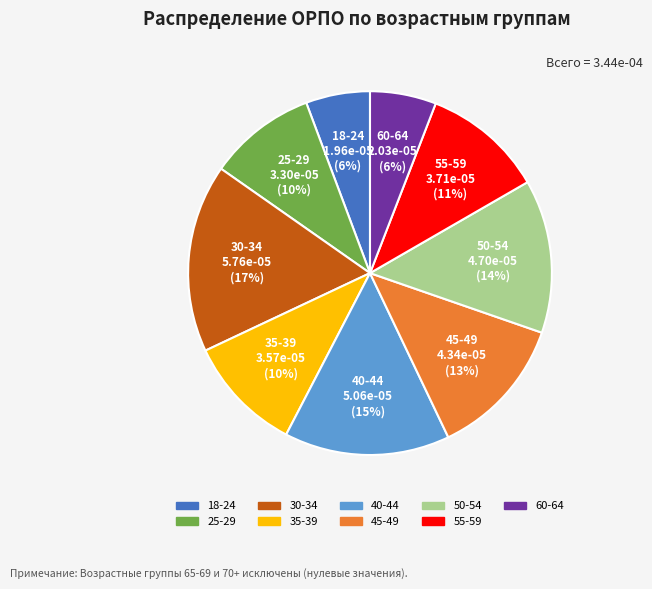

True or false: 35-39 accounts for 21% of the total.

False